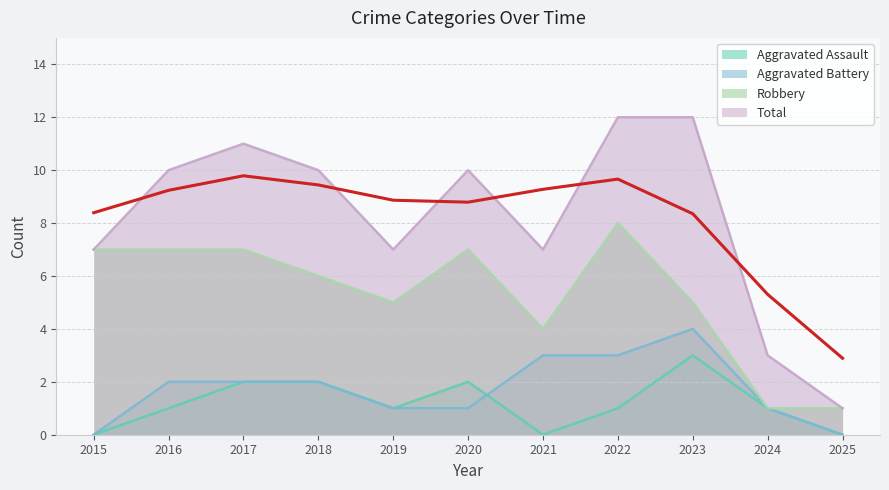

Where does the Robbery series first go above 6?

2015